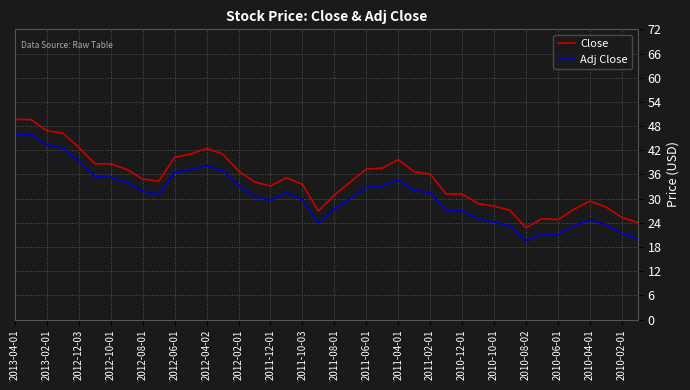

Which series has the widest spread of values?

Close